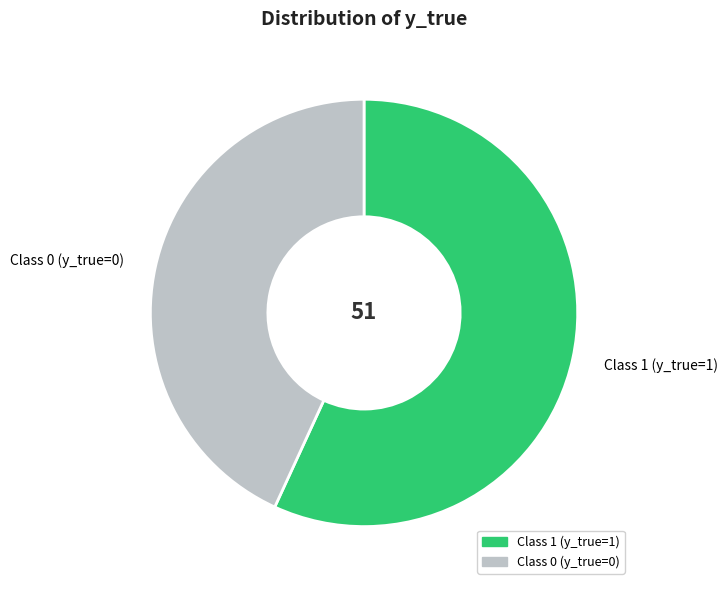

Is there any slice that represents more than half of the pie?

Yes